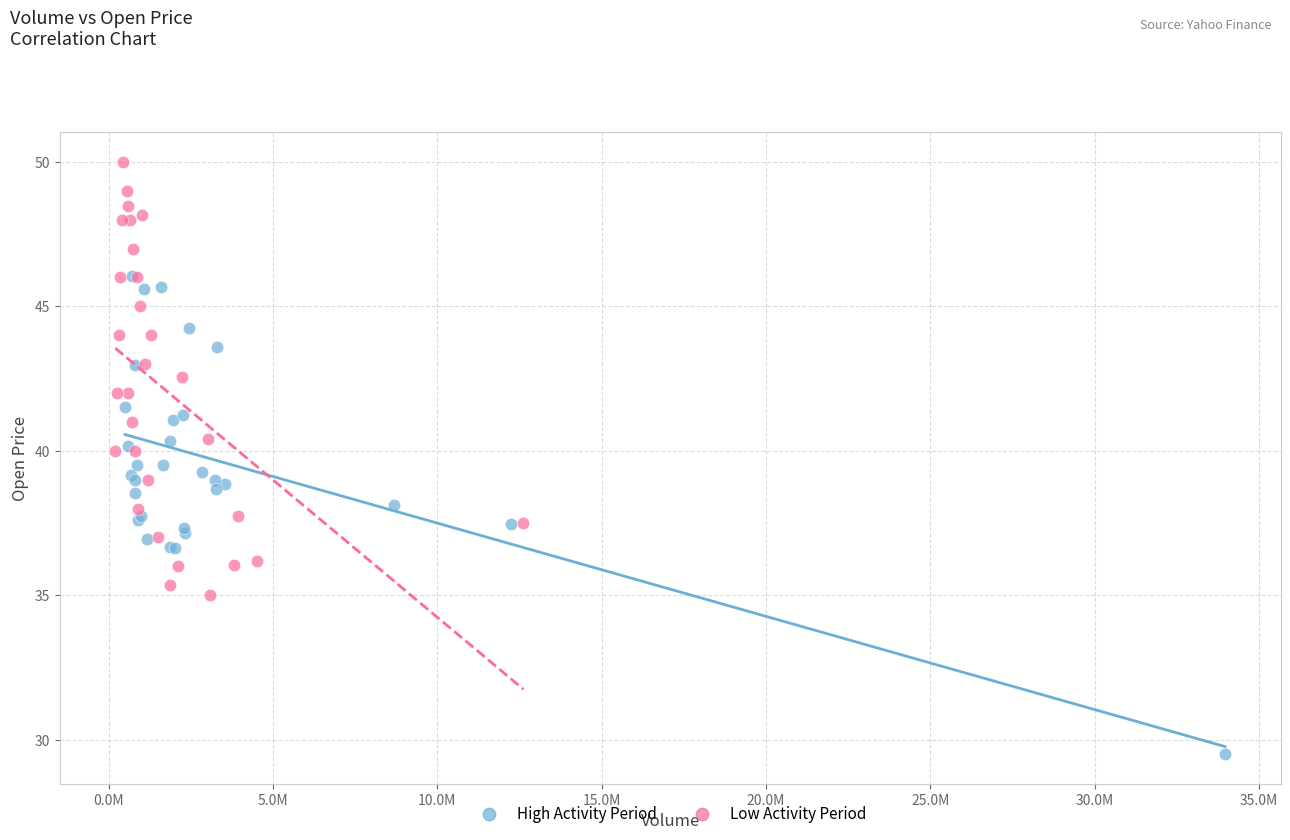

Which series reaches the minimum Y coordinate?

High Activity Period